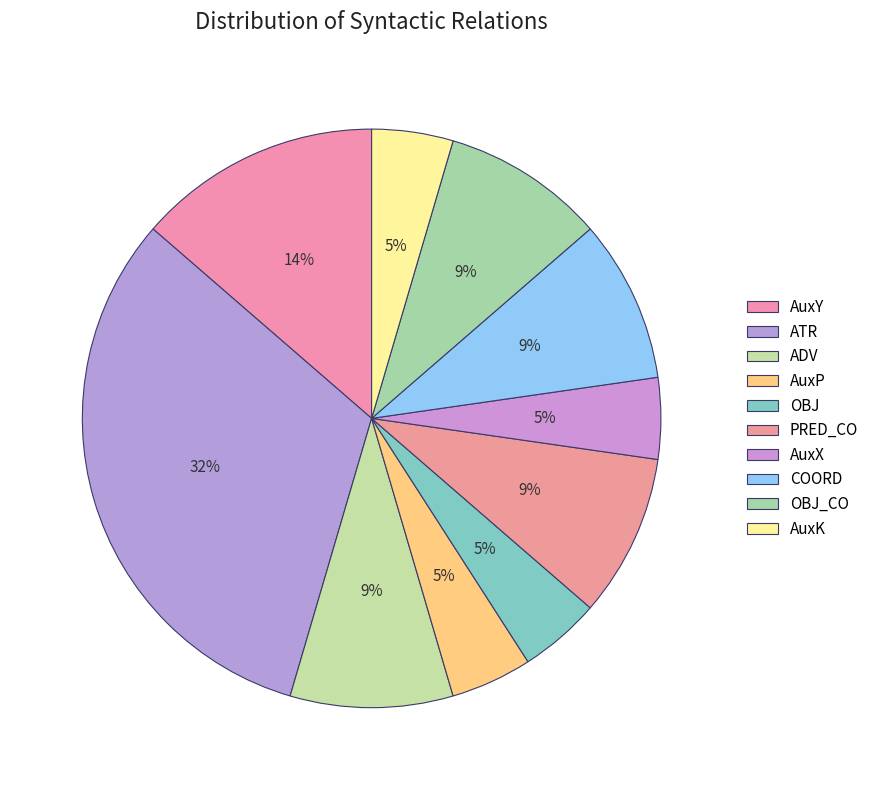

The ADV slice represents 9% of the pie. True or false?

True